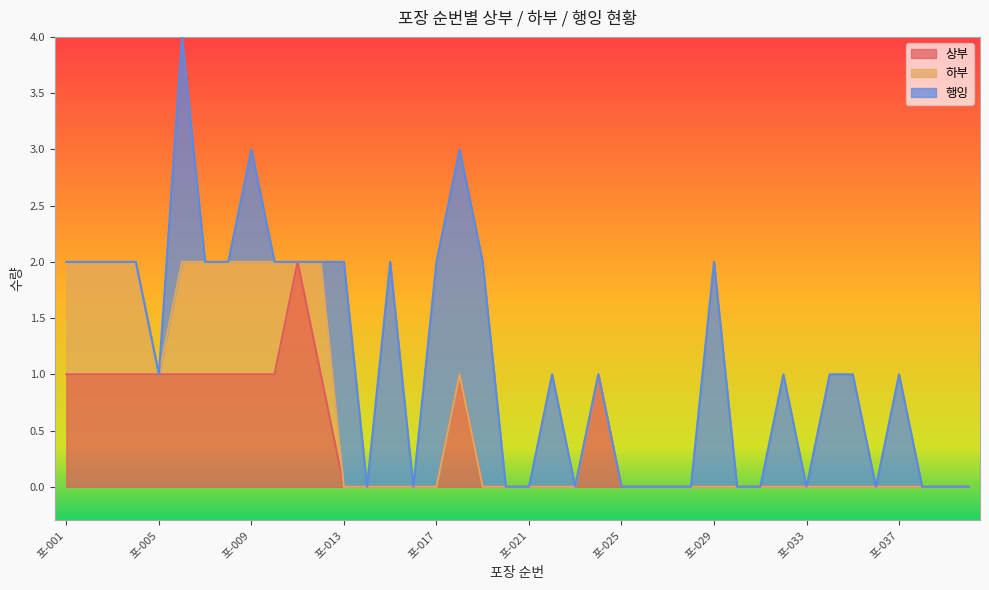

How many lines are shown in the chart?

3